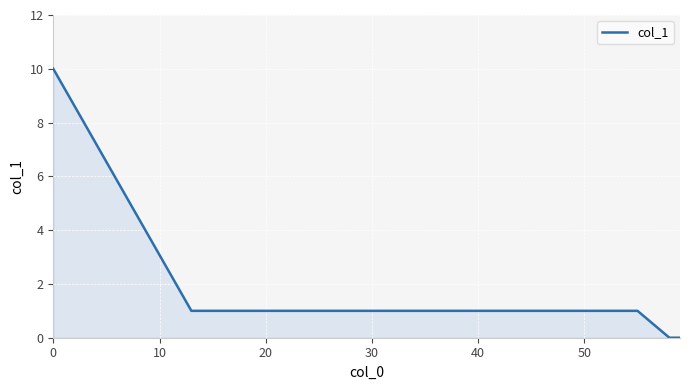

What is the difference between the maximum and minimum values?

10